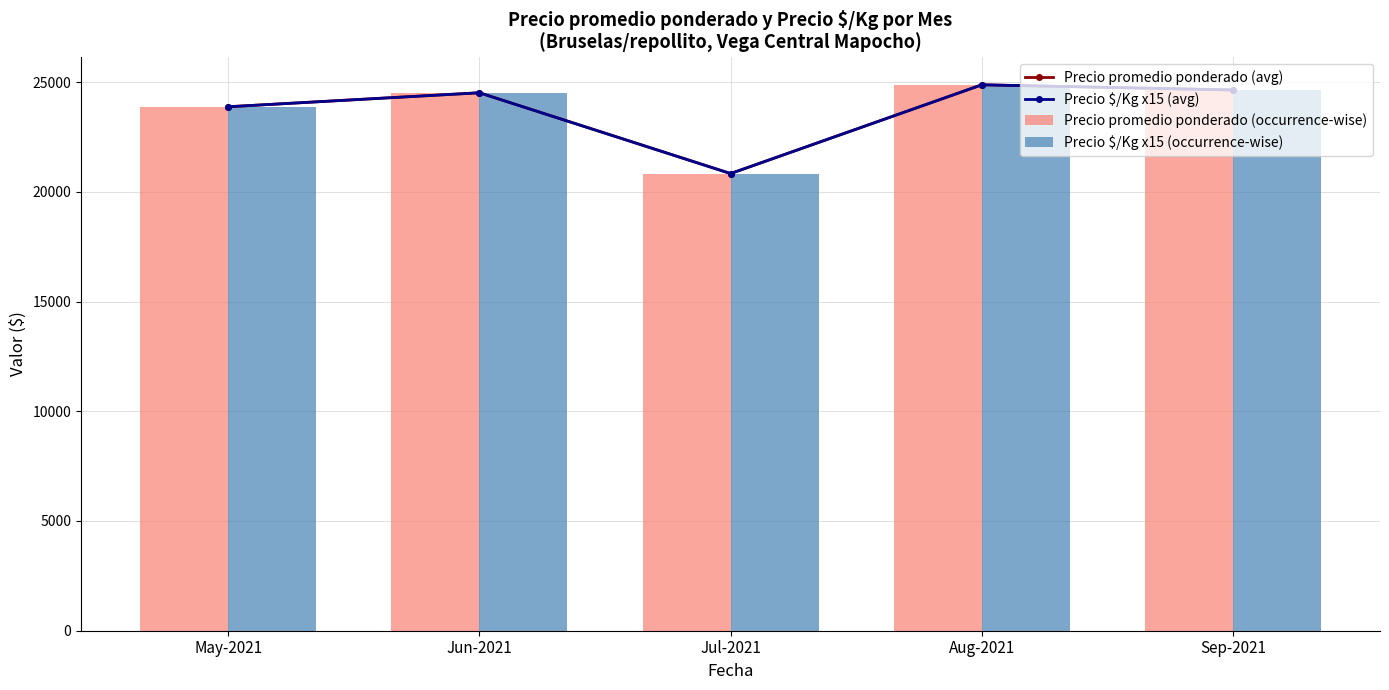

What are all the series names shown in the legend?

Precio promedio ponderado (avg), Precio $/Kg x15 (avg), Precio promedio ponderado (occurrence-wise), Precio $/Kg x15 (occurrence-wise)